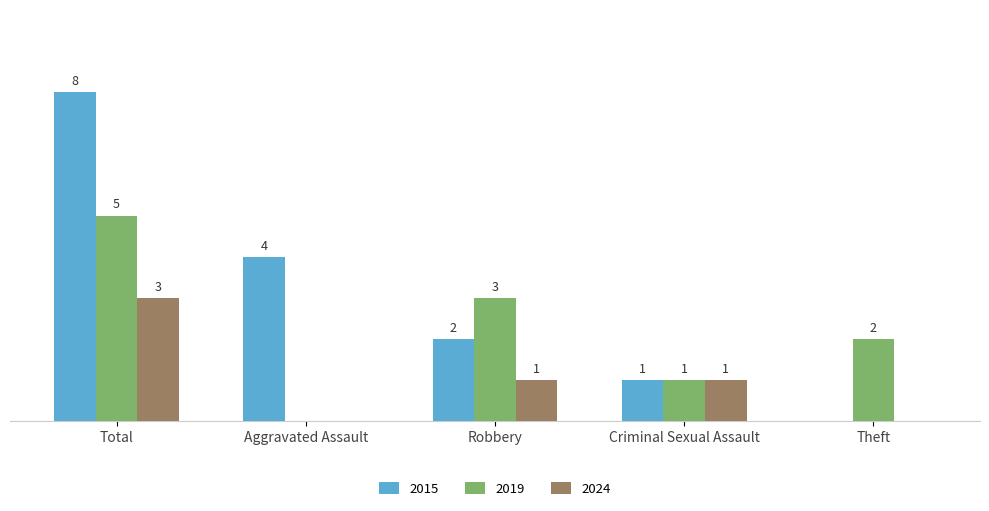

At which label does 2024 first exceed 1?

Total